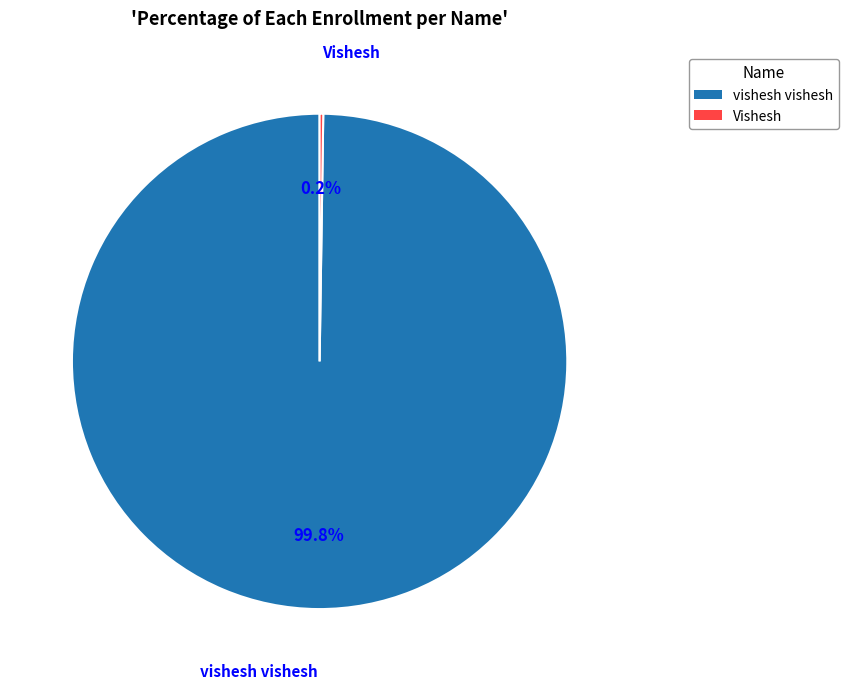

Which slice is the largest?

vishesh vishesh